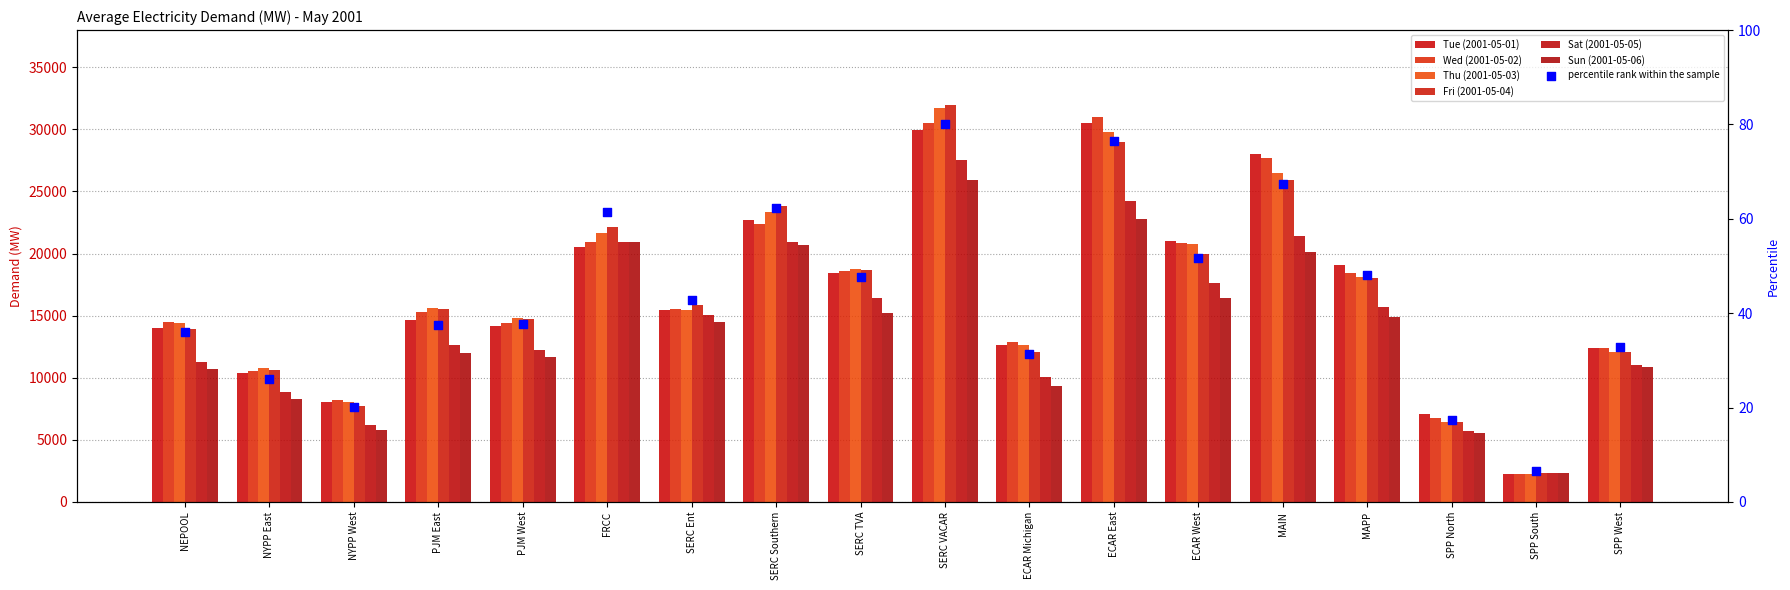

Which series contains the highest Y value?

Fri (2001-05-04)